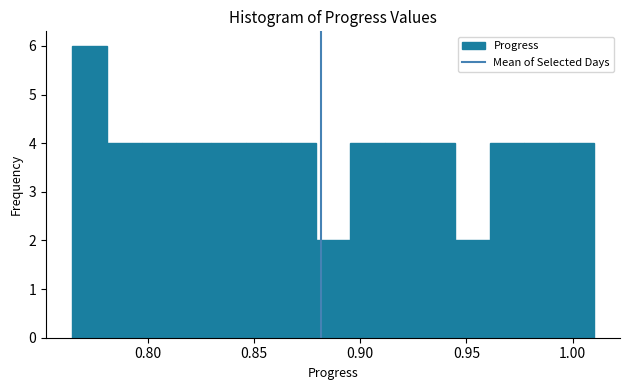

Around what value on the x-axis is the tallest bar? Give the approximate position of its centre, as read against the axis.

0.775